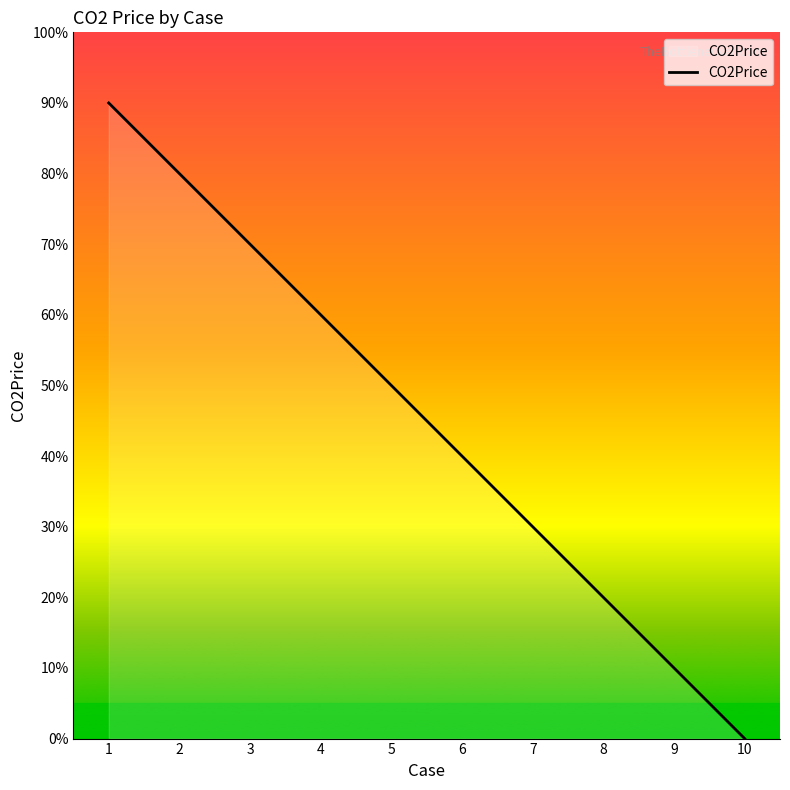

Does the chart display data point markers on the line(s)?

No